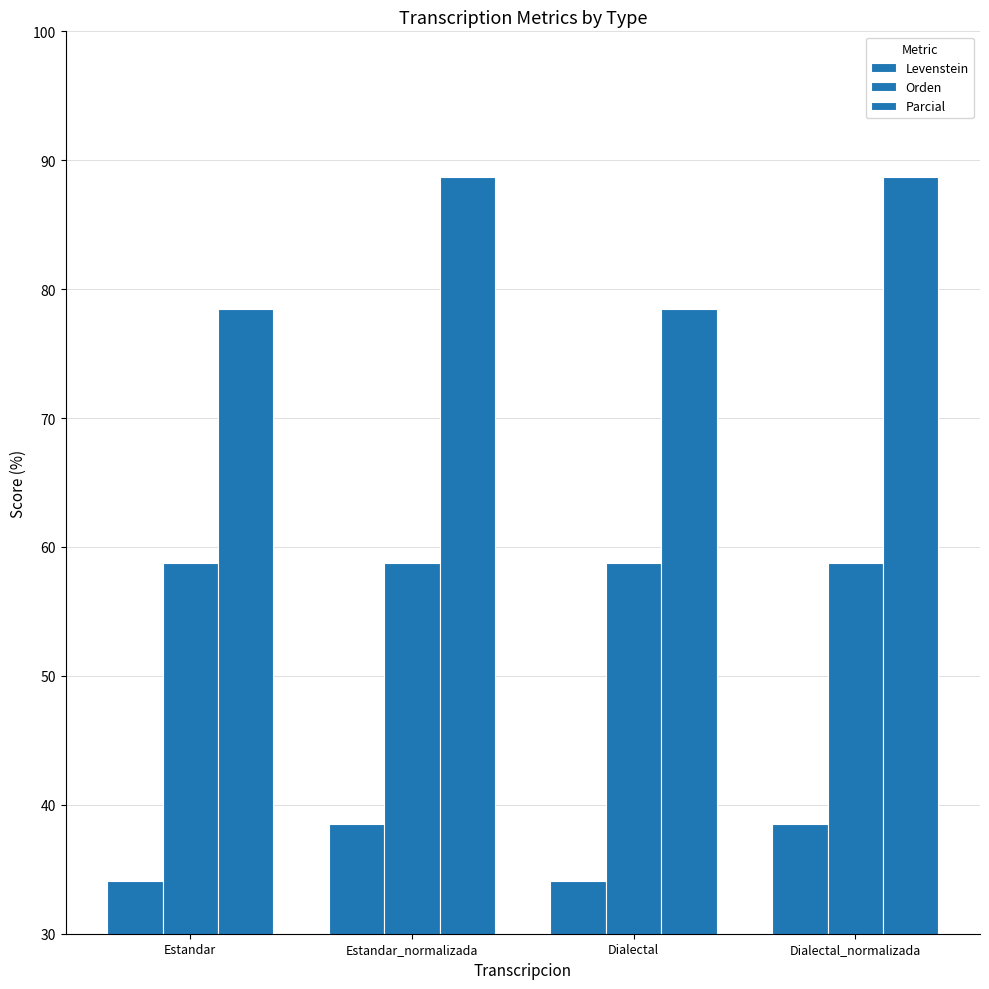

Count the number of data series in this chart.

3